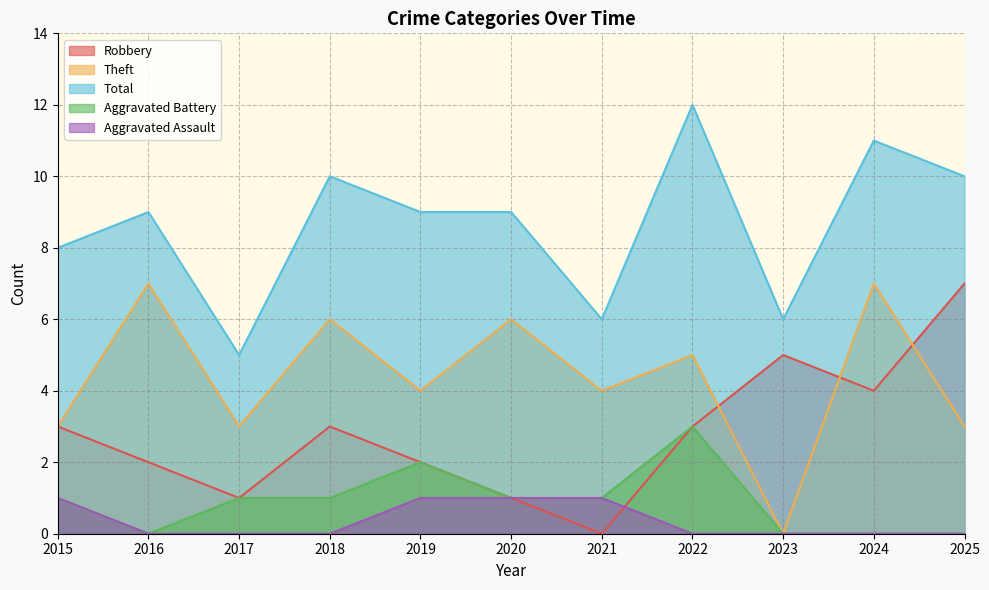

Read the Total value at 2015.

8